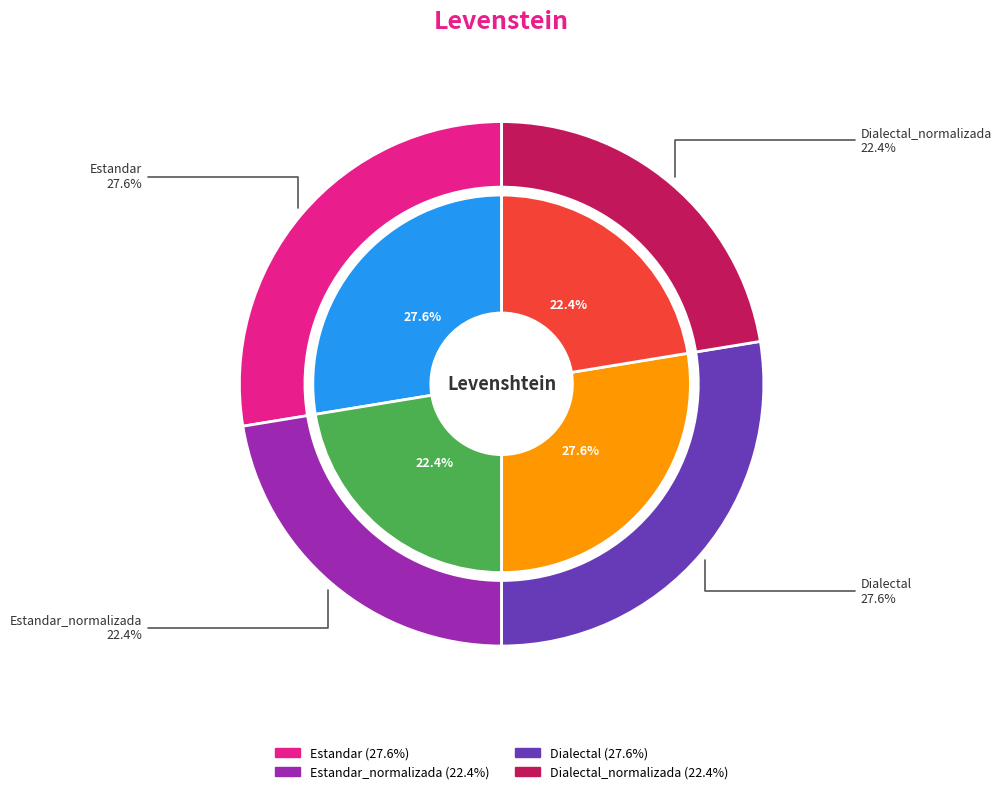

To the nearest percent, what is the combined percentage of Estandar and Dialectal?

55%